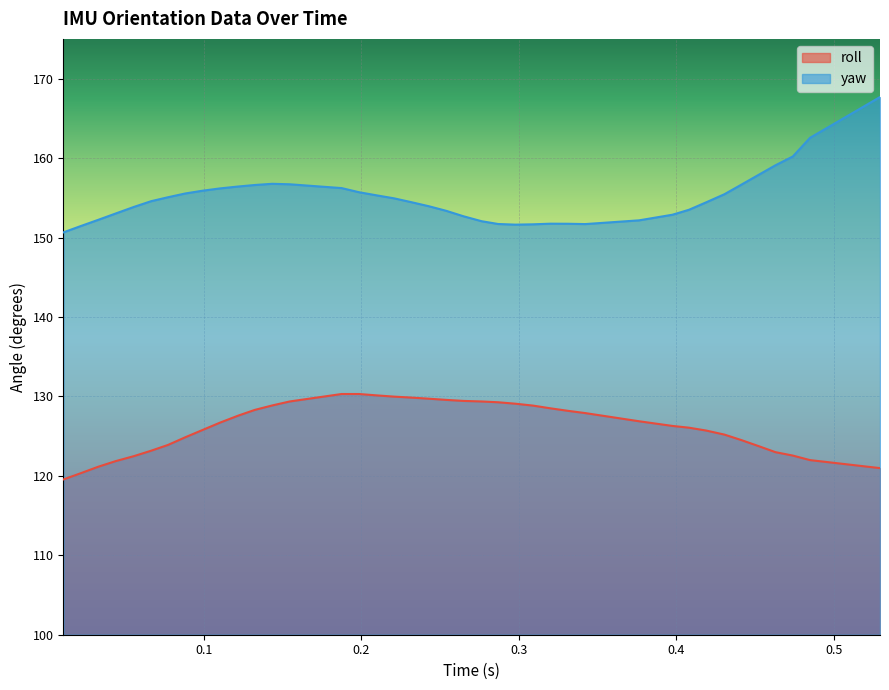

What is the value of the yaw point at the 16th from the left?

155.7